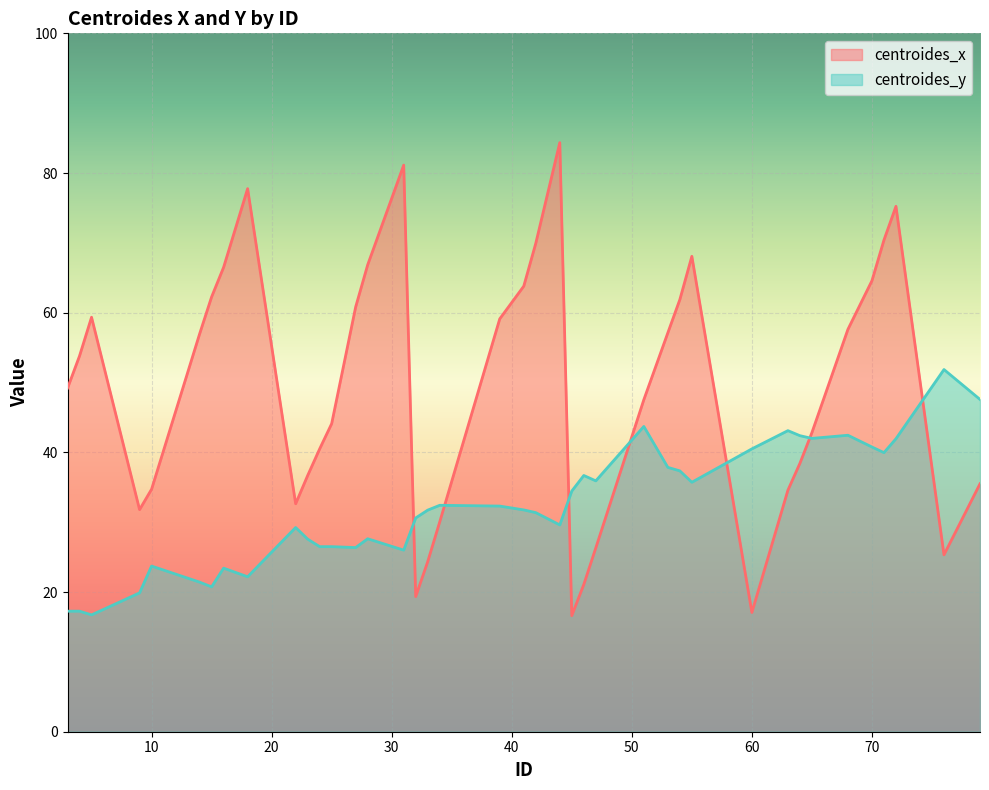

What is the value of the centroides_y point at the 17th from the left?

30.6